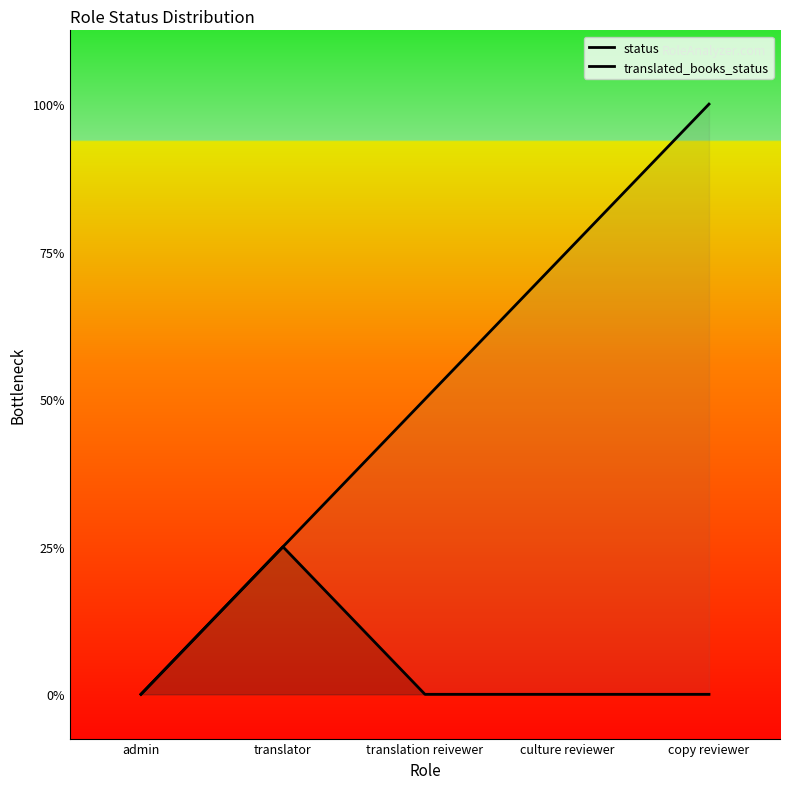

True or false: status and translated_books_status cross at least once.

False